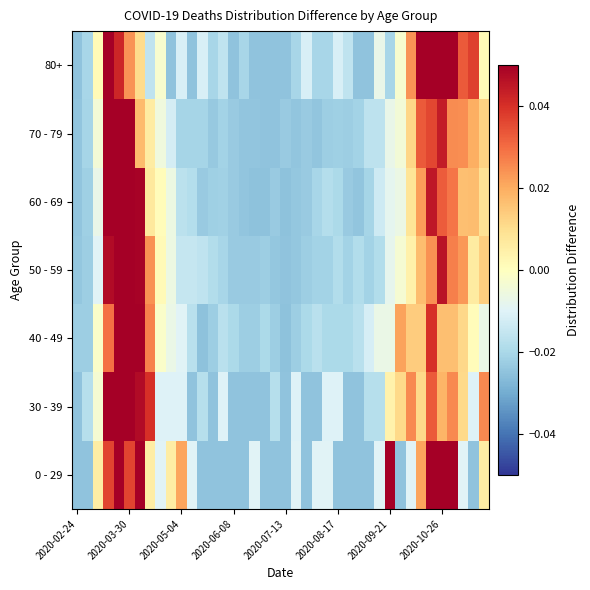

What is the maximum value shown in the chart?

0.1